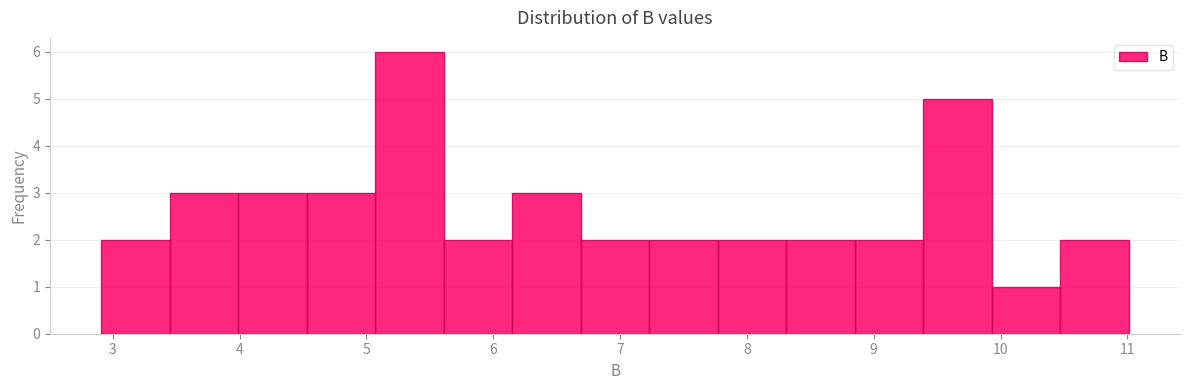

Reading left to right, transcribe this chart: for each bar, give the range it covers on the x-axis and its height. Neither the bar edges nor the heights are printed on the chart, so give them approximately, as read against the axes.

2.91 to 3.45: 2
3.45 to 3.99: 3
3.99 to 4.53: 3
4.53 to 5.07: 3
5.07 to 5.61: 6
5.61 to 6.15: 2
6.15 to 6.69: 3
6.69 to 7.23: 2
7.23 to 7.77: 2
7.77 to 8.31: 2
8.31 to 8.85: 2
8.85 to 9.39: 2
9.39 to 9.93: 5
9.93 to 10.47: 1
10.47 to 11.01: 2